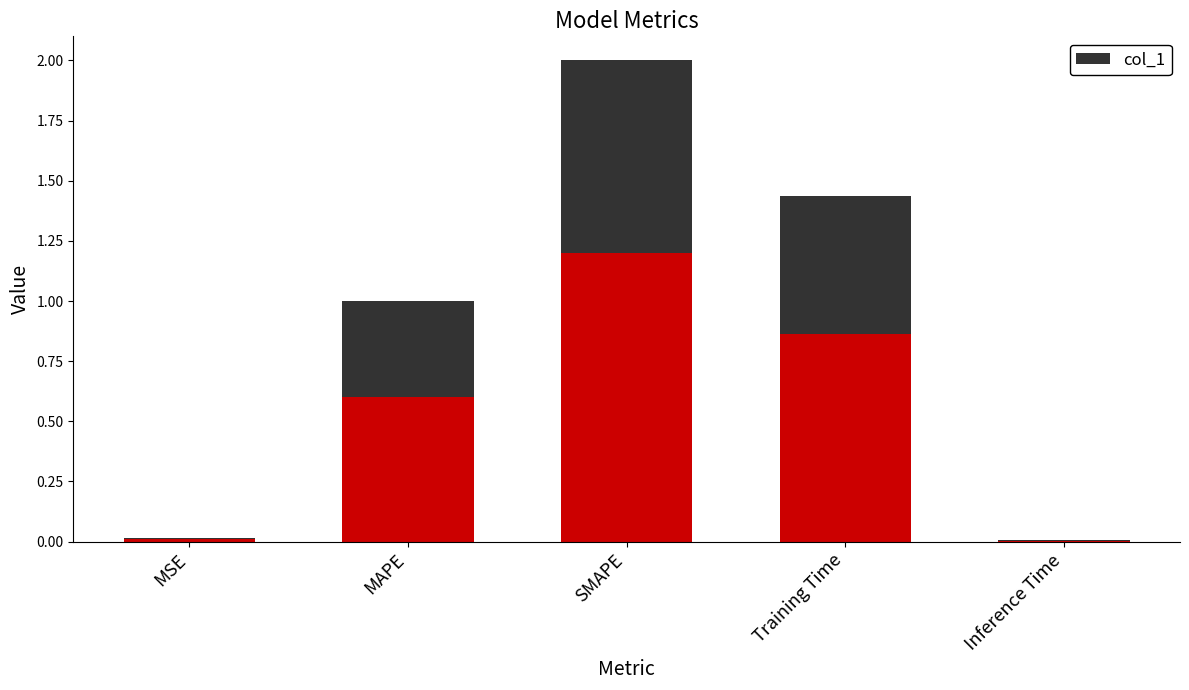

The chart shows a value of 1.1 at Training Time. True or false?

False